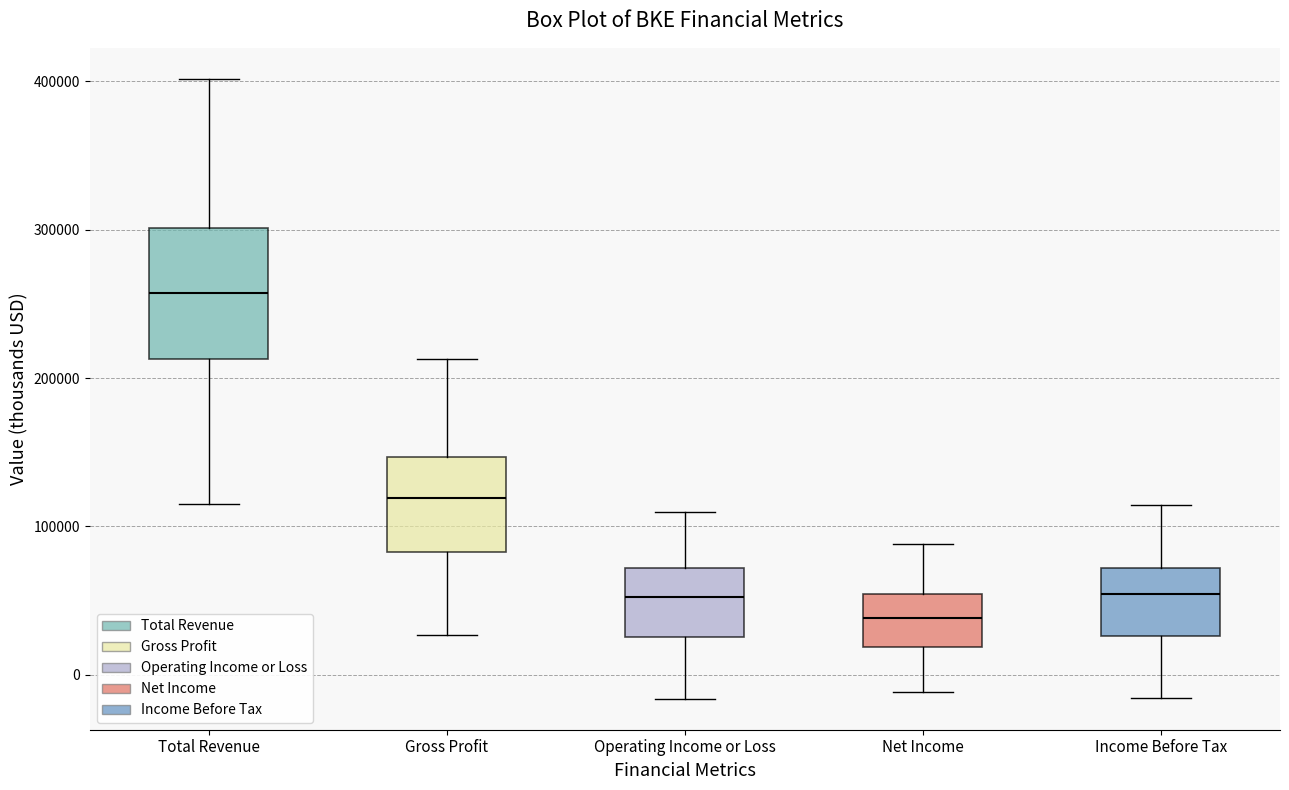

Reading left to right, transcribe this box plot: for each box, give where its median line is, the range the box spans, and where its two whiskers end, as read against the y-axis. The values are not printed on the chart, so give them approximately, as read against the axis.

Total Revenue: median 260000, box 210000 to 300000, whiskers 120000 to 400000
Gross Profit: median 120000, box 80000 to 150000, whiskers 30000 to 210000
Operating Income or Loss: median 50000, box 30000 to 70000, whiskers -20000 to 110000
Net Income: median 40000, box 20000 to 50000, whiskers -10000 to 90000
Income Before Tax: median 50000, box 30000 to 70000, whiskers -20000 to 110000